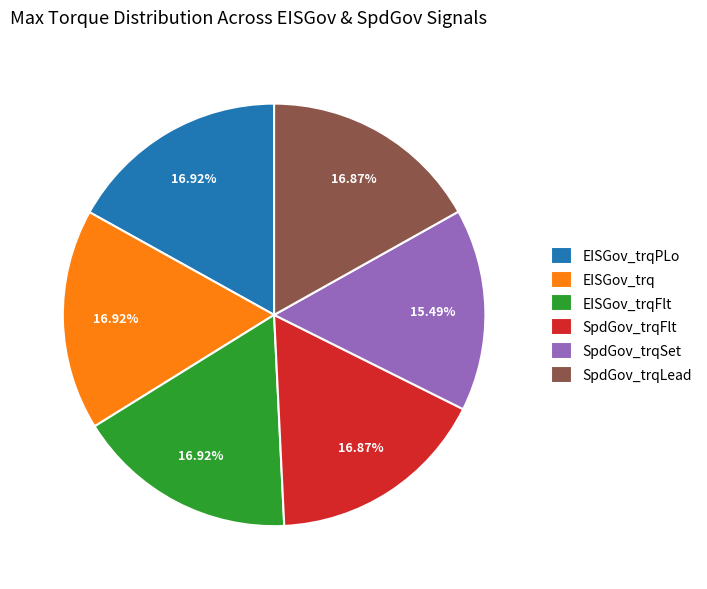

Is it true that SpdGov_trqFlt is 17% of the pie?

True